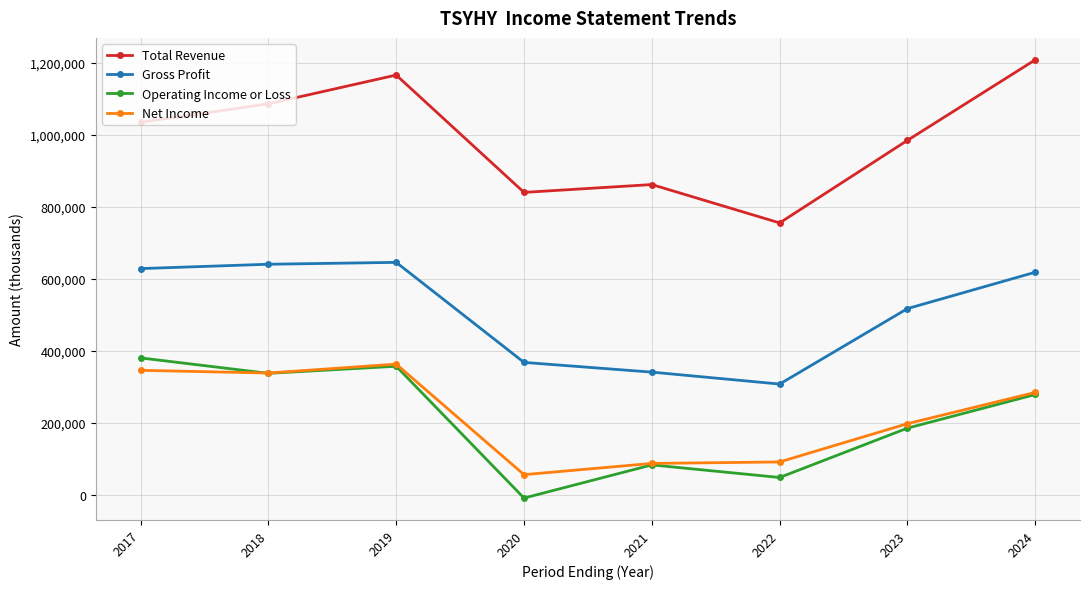

The Net Income series shows 533176 at 2019. True or false?

False